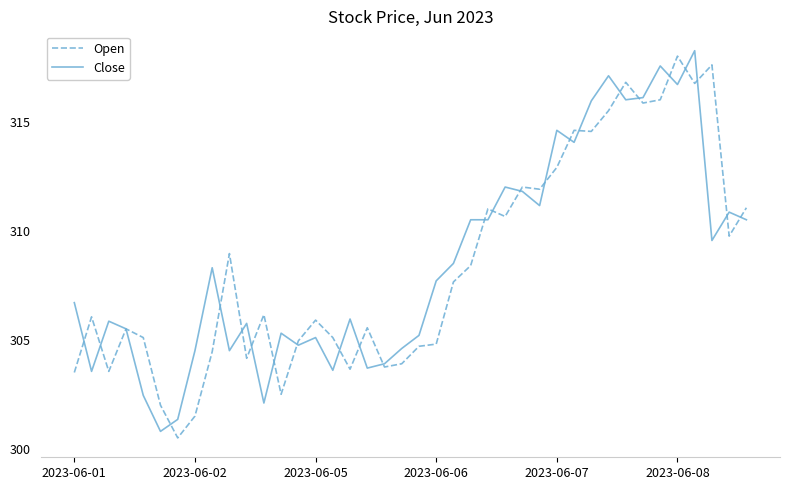

What is the smallest value displayed?

300.5